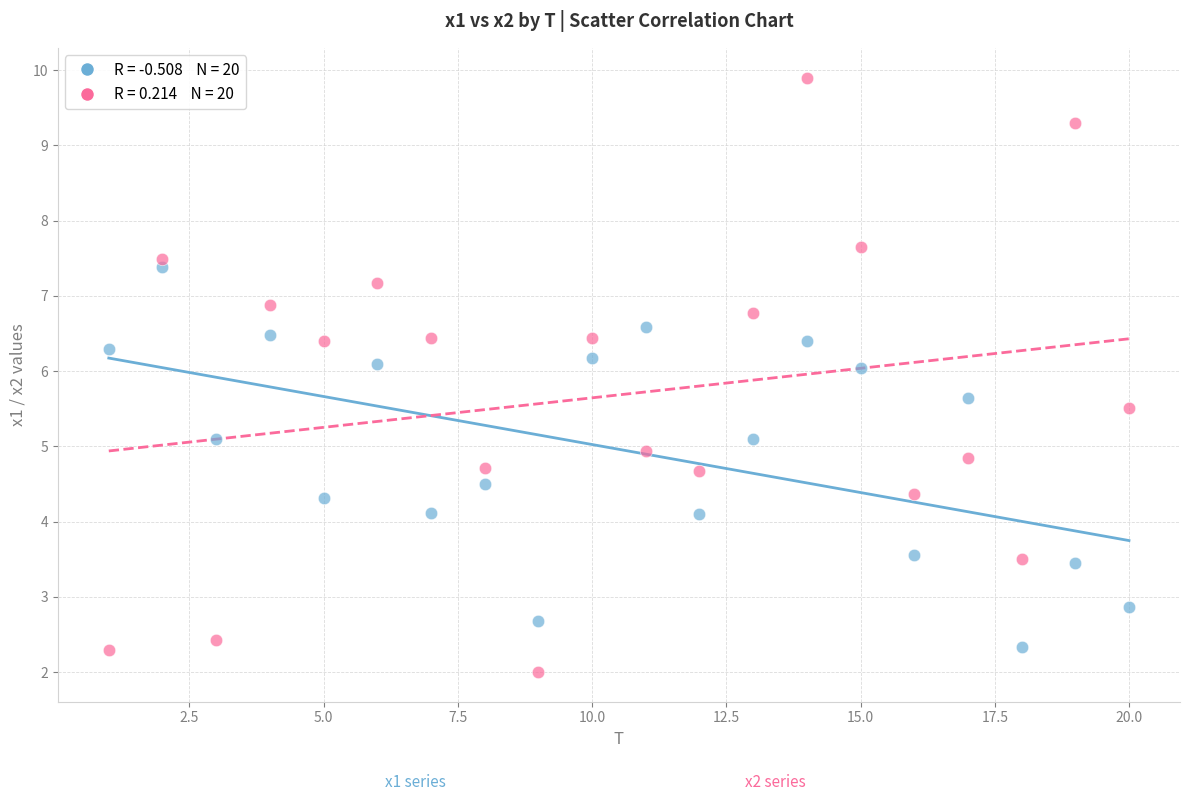

Across all data points, what is the range of Y values (max minus min)?

7.9